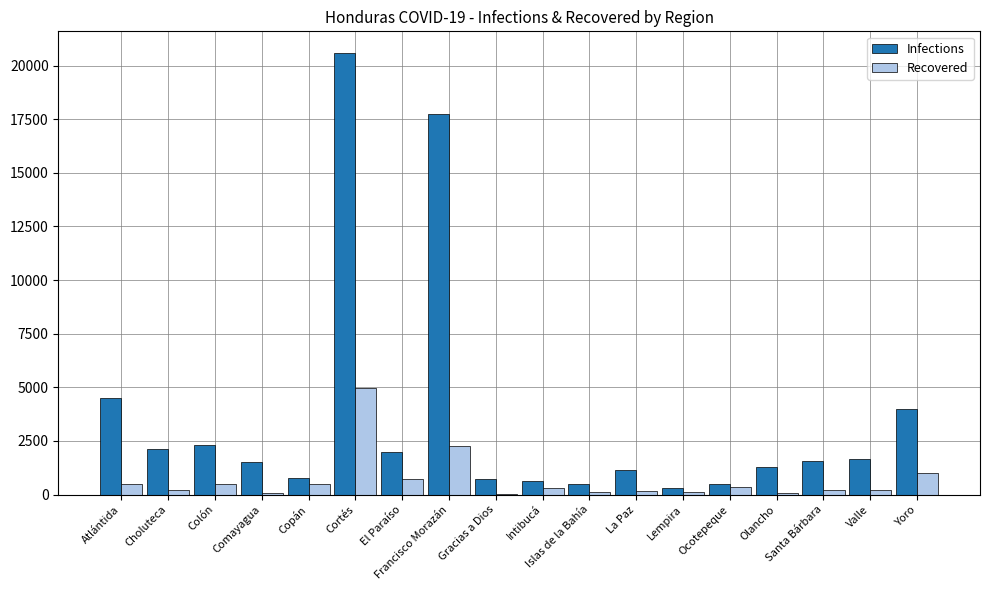

Are the bars grouped side by side (vs. stacked)?

Yes